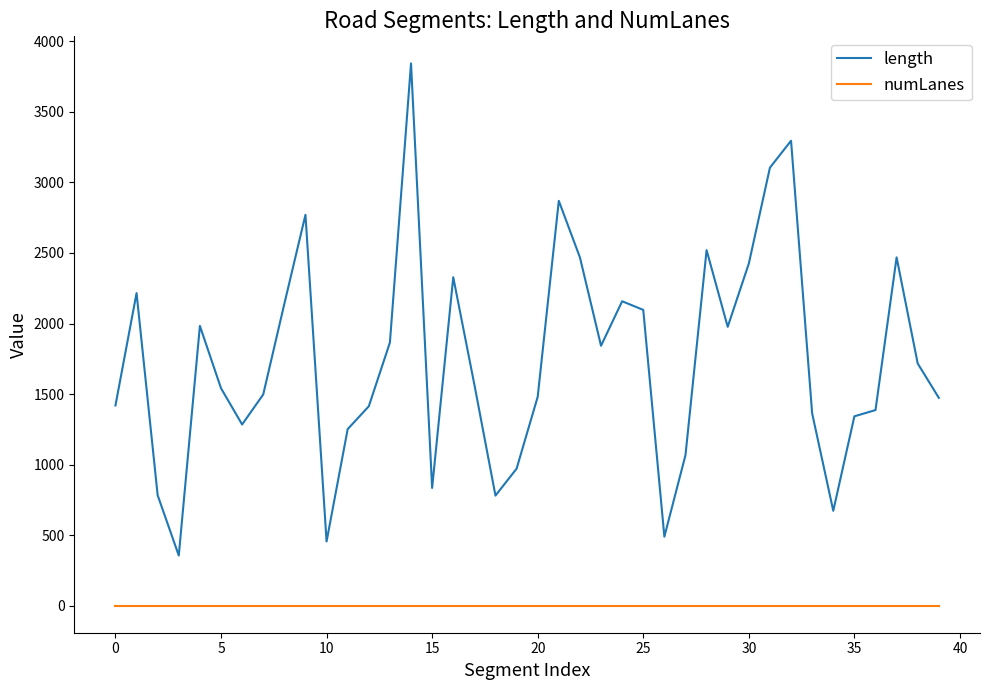

Rank the series by their average value, from highest to lowest.

length, numLanes